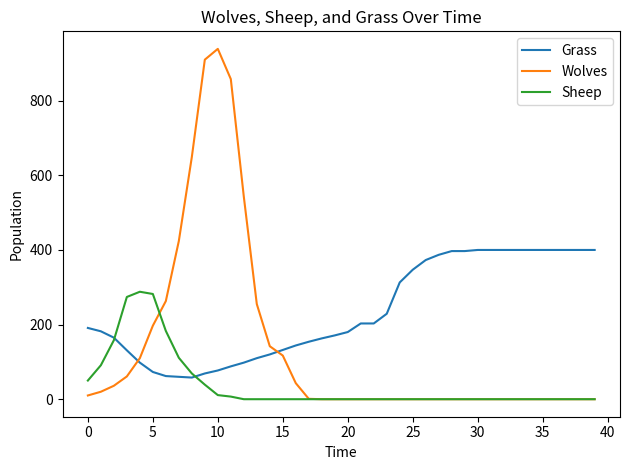

After their last crossing, which series has the higher values: Wolves or Grass?

Grass